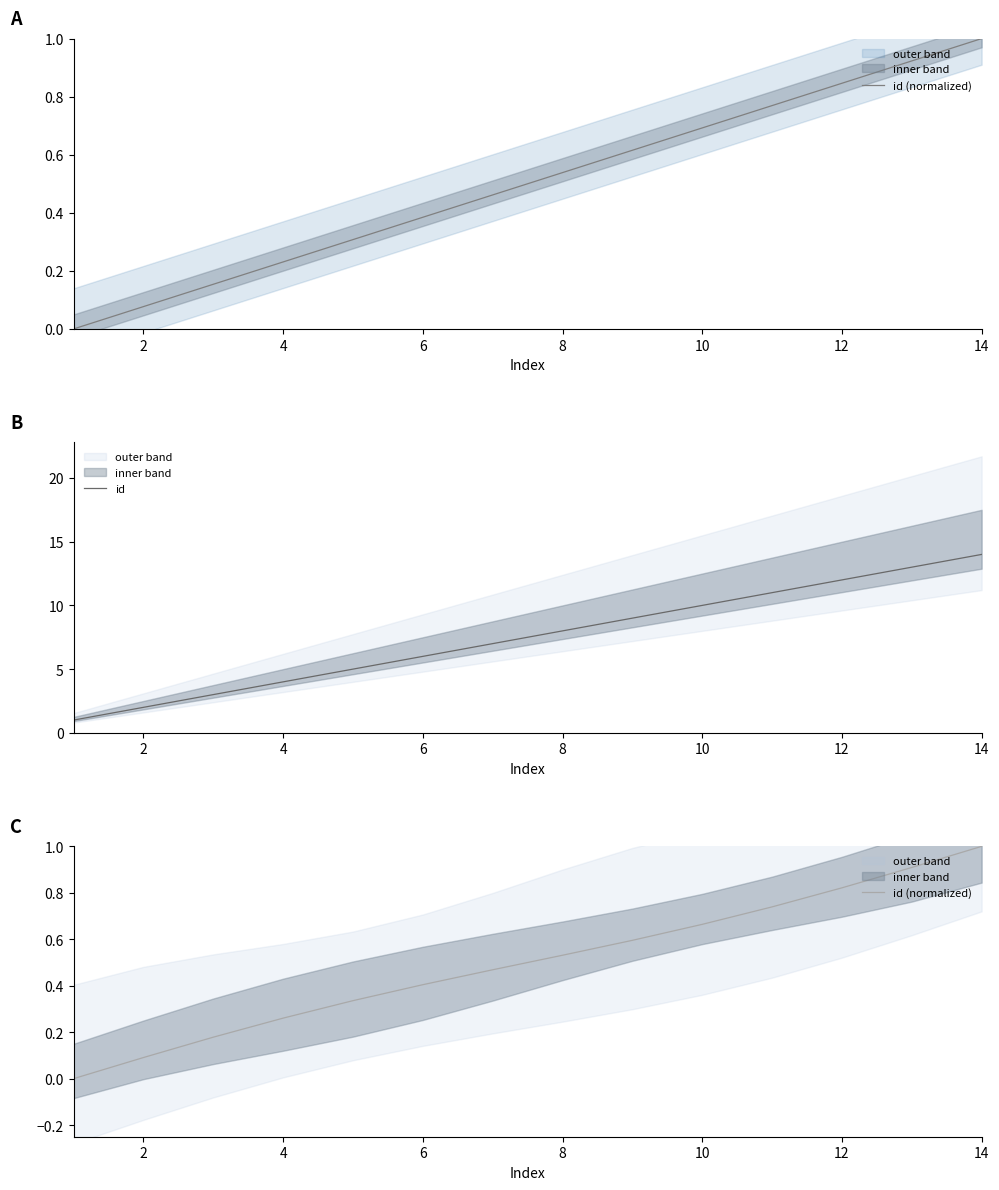

What is the label of the 13th point from the right?

2